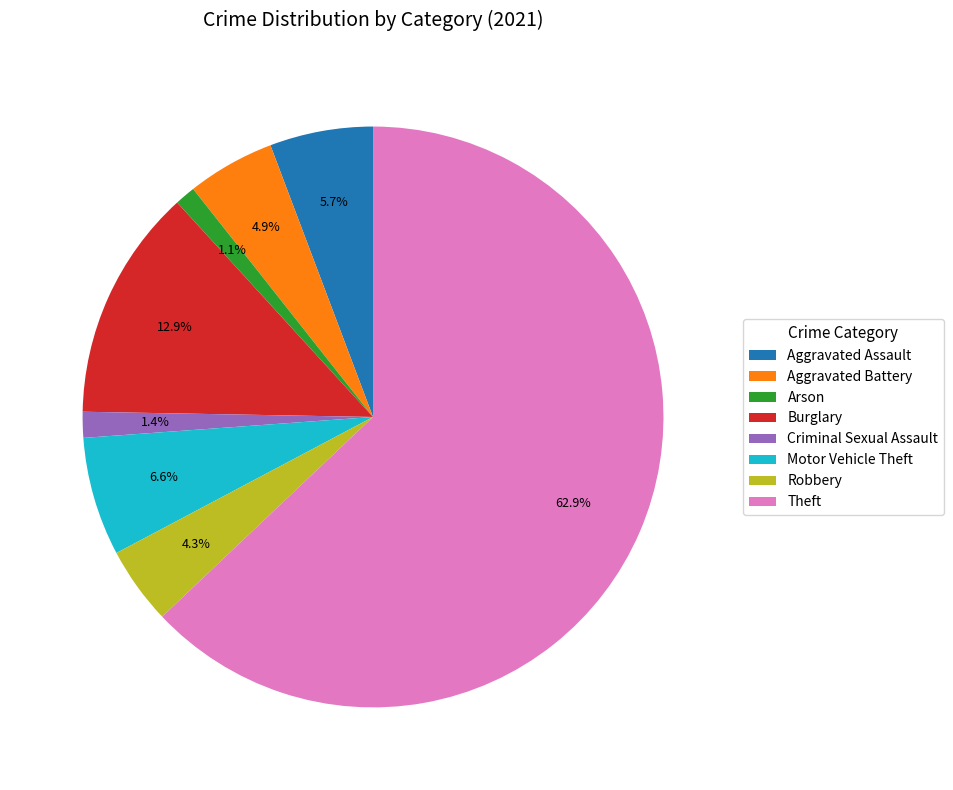

Between Theft and Burglary, which is larger?

Theft